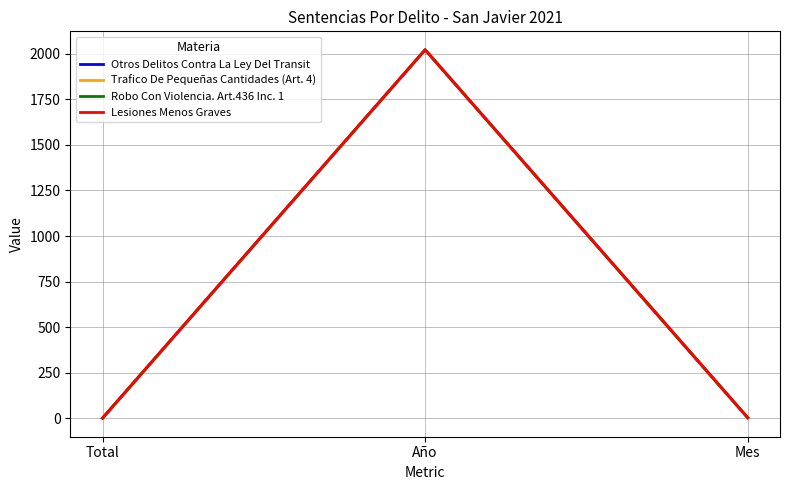

Does the chart display data point markers on the line(s)?

No